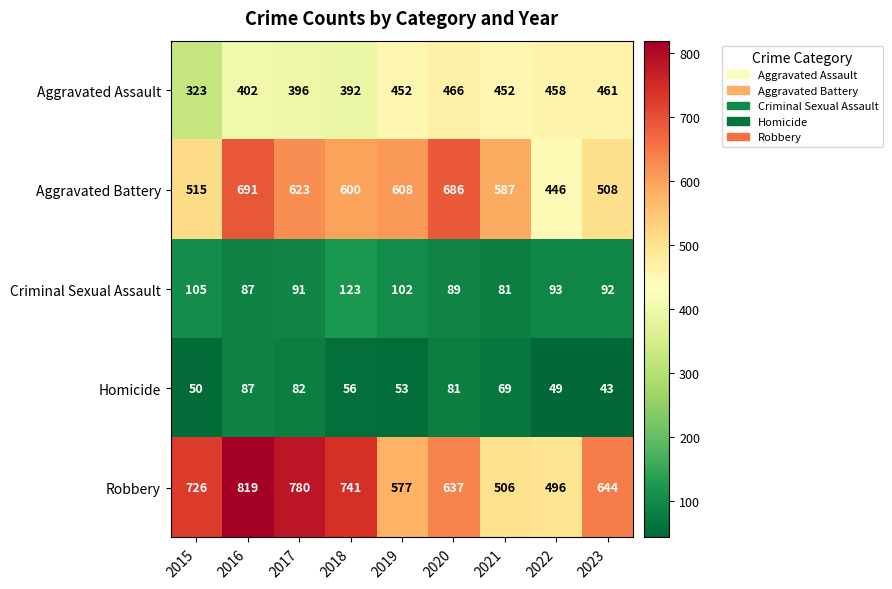

Rank the categories by Aggravated Battery value from lowest to highest.

2022, 2023, 2015, 2021, 2018, 2019, 2017, 2020, 2016